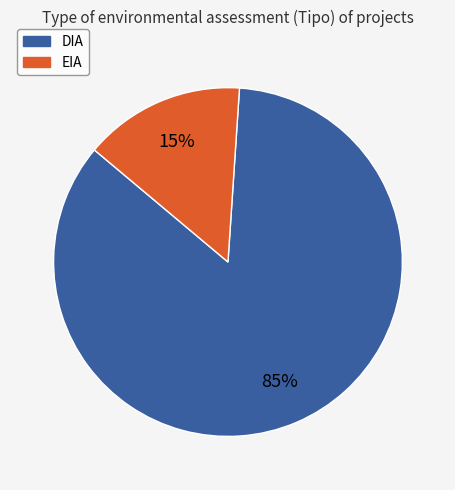

What percentage is the DIA slice, to the nearest percent?

85%